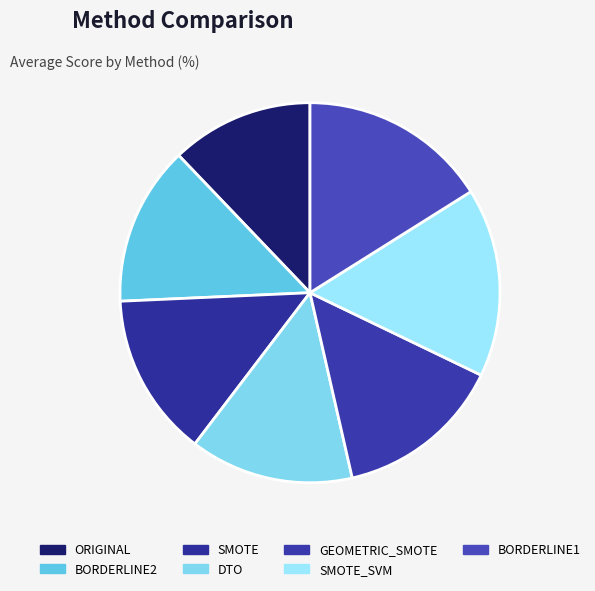

How many segments does this pie chart have?

7